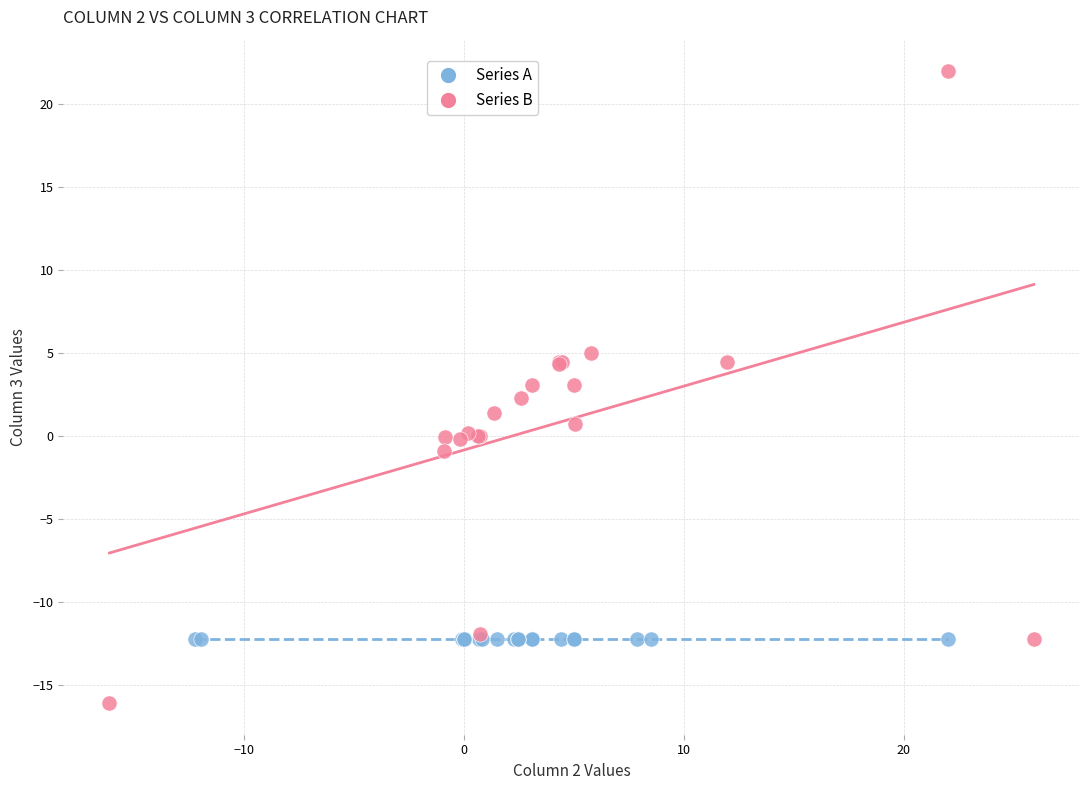

Which series reaches the maximum Y coordinate?

Series B